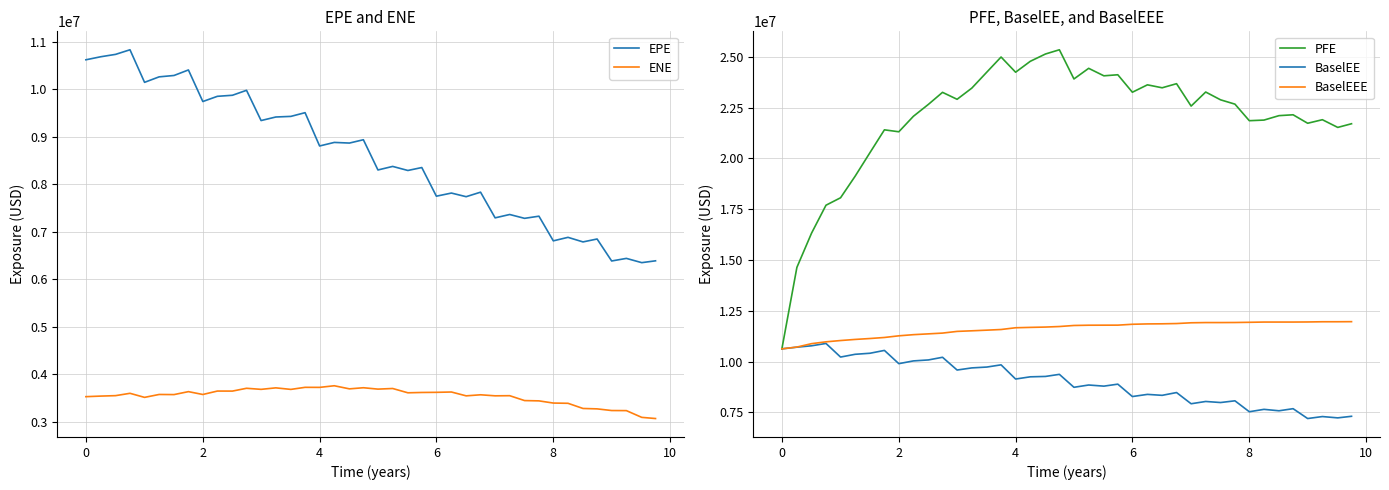

What is the approximate value of ENE at 8?

3395991.3